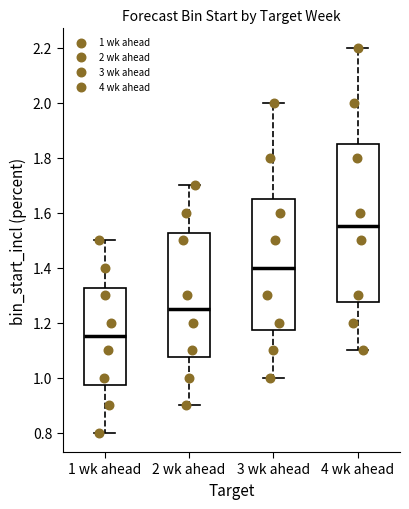

Where does the lower whisker of the box for 3 wk ahead end on the y-axis? The values are not printed on the chart, so give them approximately, as read against the axis.

1.00